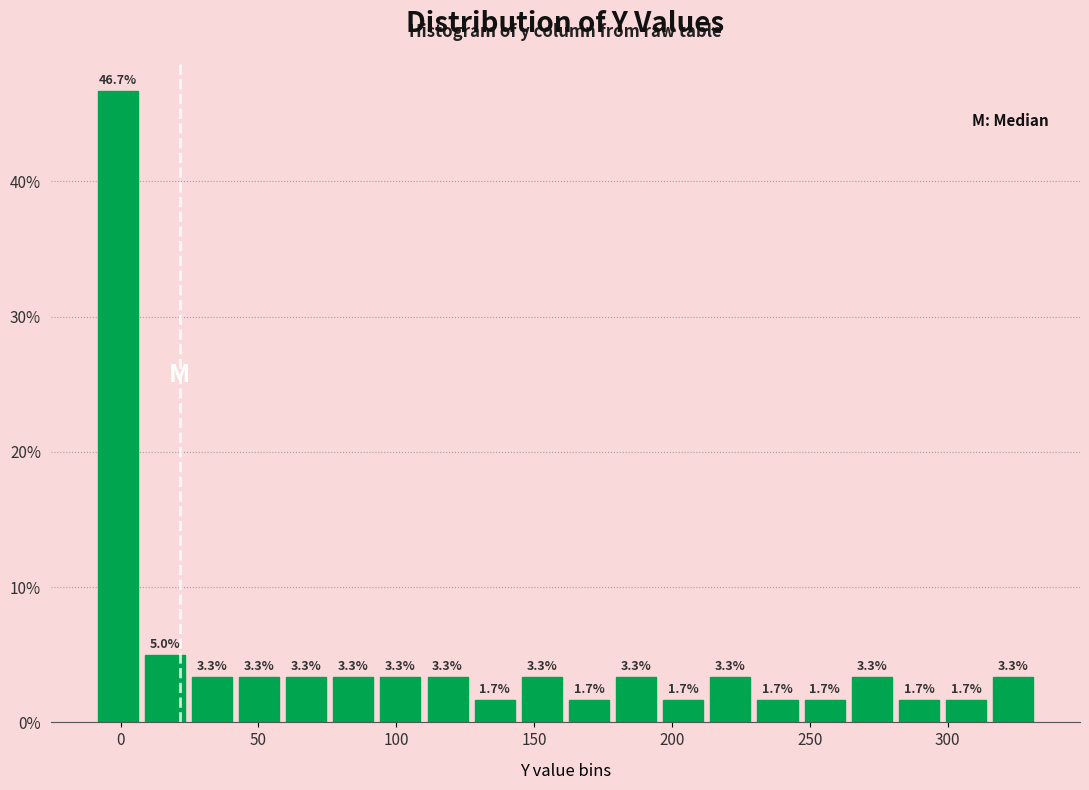

Around what value on the x-axis is the tallest bar? Give the approximate position of its centre, as read against the axis.

0